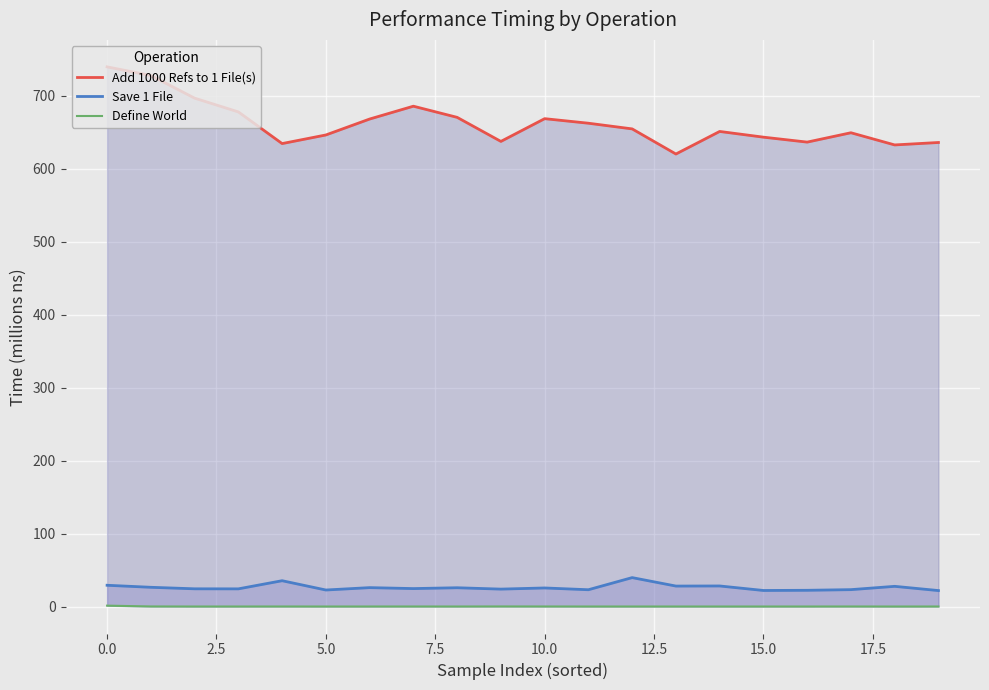

The Define World series shows 0.1 at 11. True or false?

True